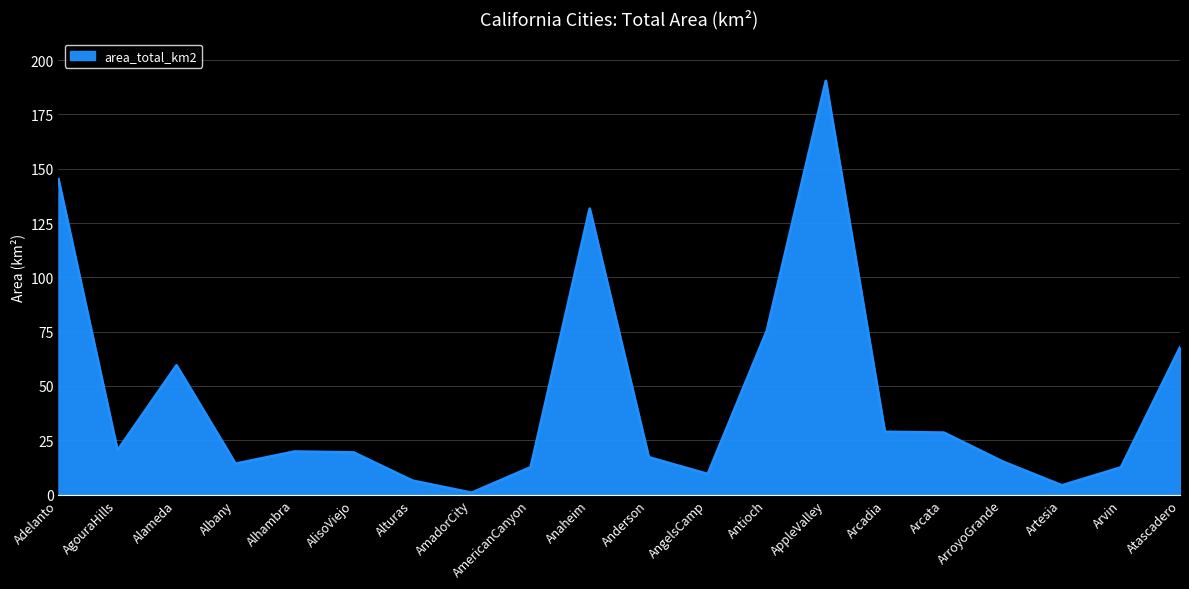

What position from the left is Anderson?

11